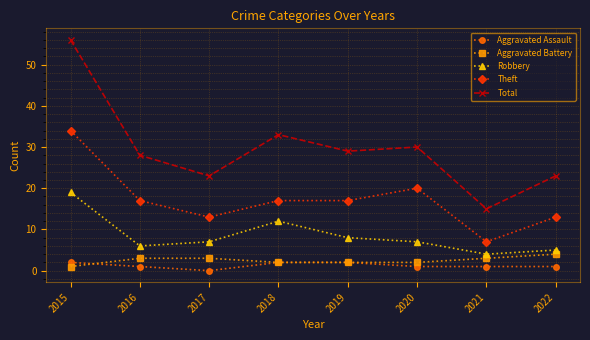

What is the sum of the Aggravated Assault values at 2021 and 2020?

2